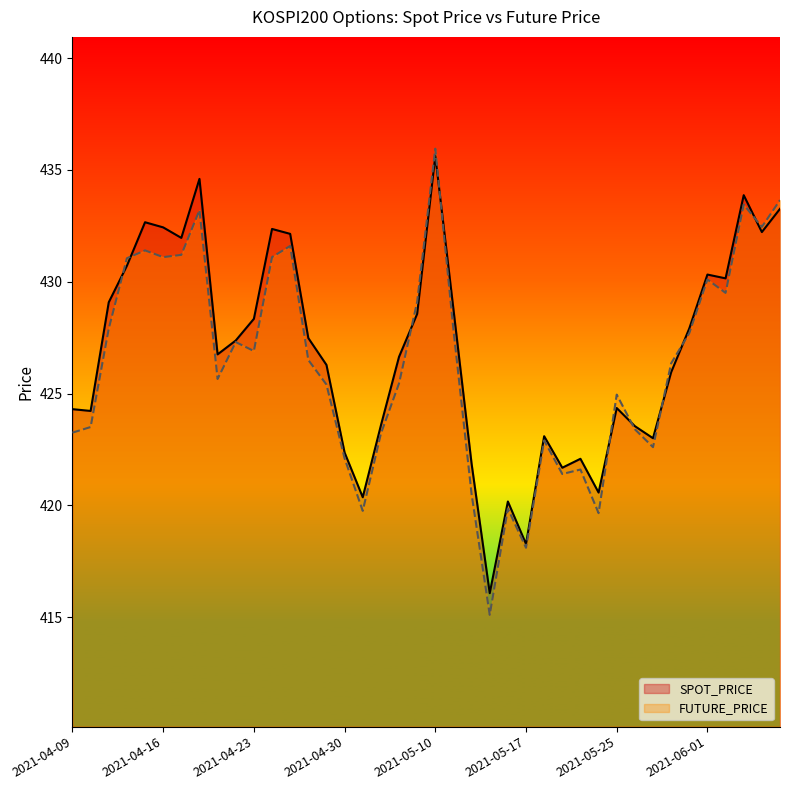

Reading left to right, extract all data points from this chart.

SPOT_PRICE: 424.3	424.2	429.1	430.7	432.7	432.4	432.0	434.6	426.8	427.4	428.3	432.4	432.1	427.5	426.3	422.4	420.4	423.6	426.6	428.6	435.6	428.8	421.9	416.1	420.2	418.3	423.1	421.7	422.1	420.6	424.4	423.5	423.0	425.9	427.9	430.3	430.1	433.9	432.2	433.3
FUTURE_PRICE: 423.2	423.5	427.9	431.1	431.4	431.1	431.2	433.2	425.6	427.3	426.9	431.1	431.6	426.5	425.4	422.1	419.8	423.2	425.4	429.1	435.9	427.9	420.5	415.1	419.9	418.1	422.9	421.4	421.6	419.6	424.9	423.4	422.6	426.4	427.7	430.1	429.5	433.4	432.4	433.6